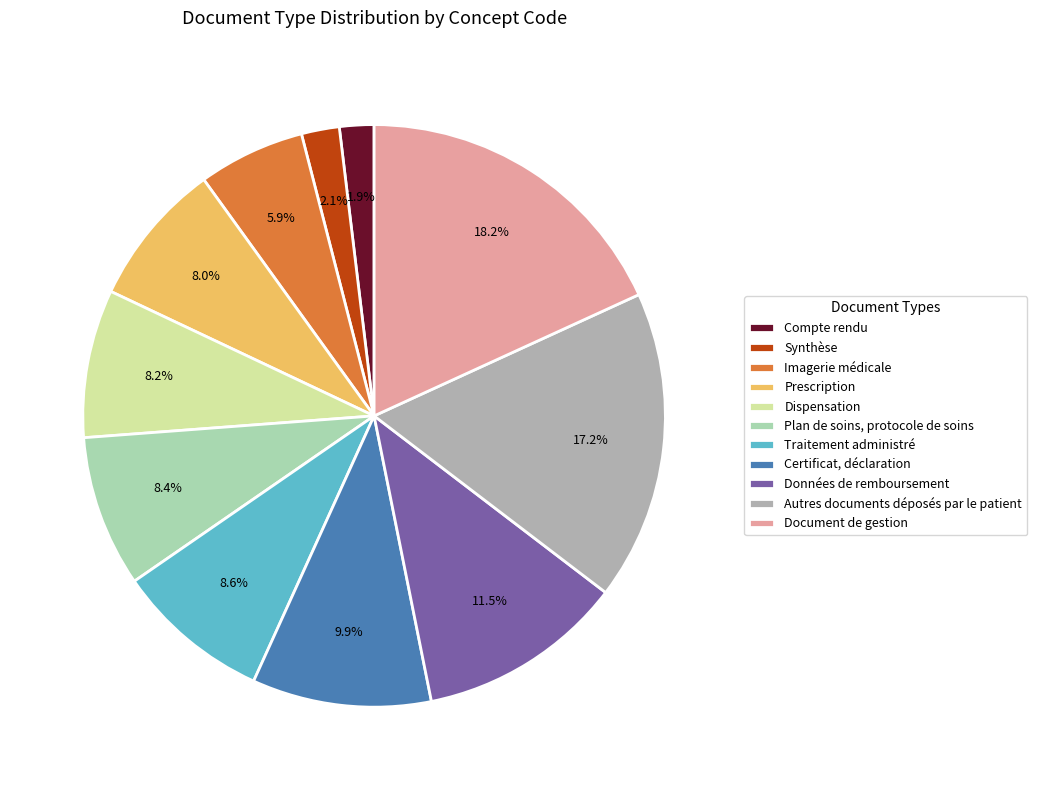

Which category has the biggest portion of the pie?

Document de gestion